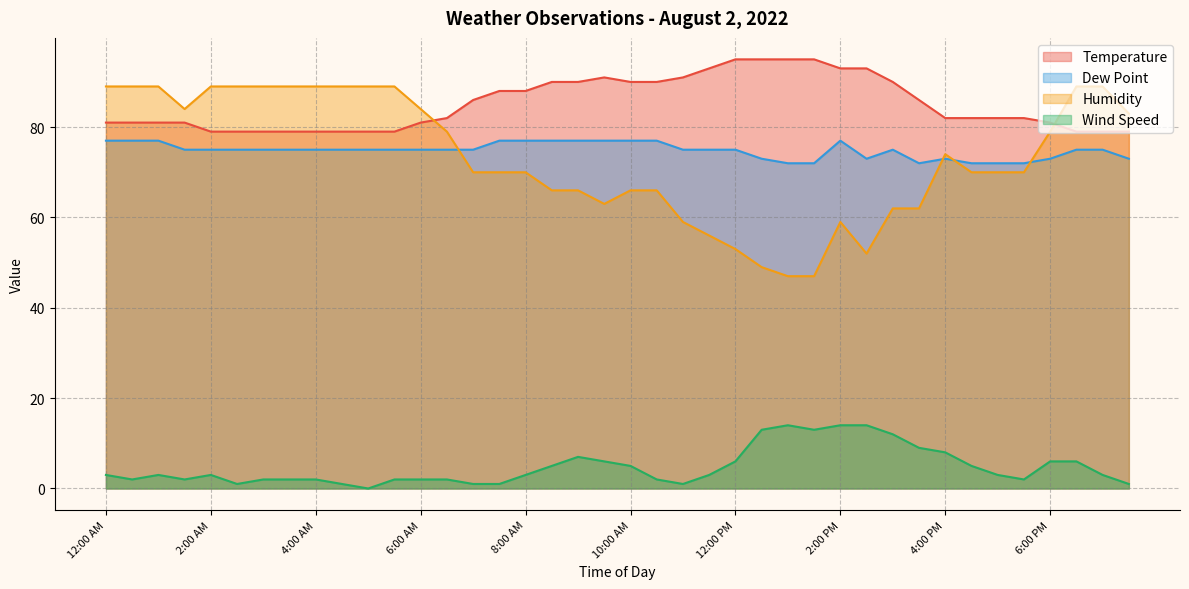

What are all the series names shown in the legend?

Temperature, Dew Point, Humidity, Wind Speed